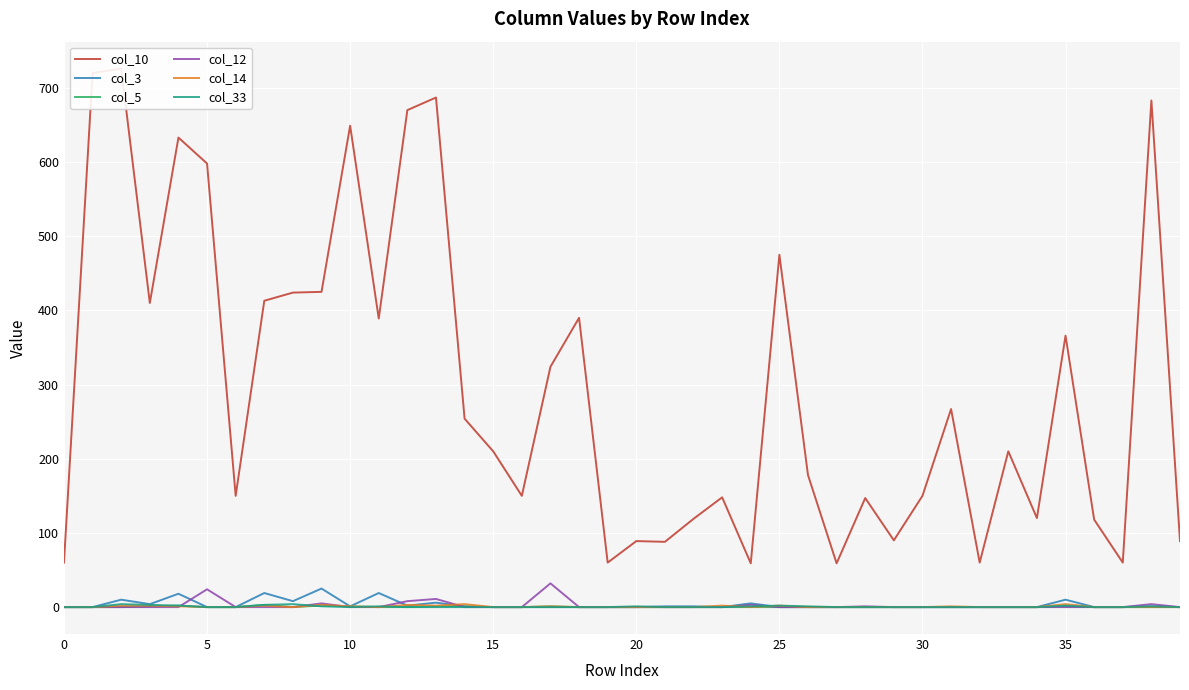

What is the average value of the col_12 series?

2